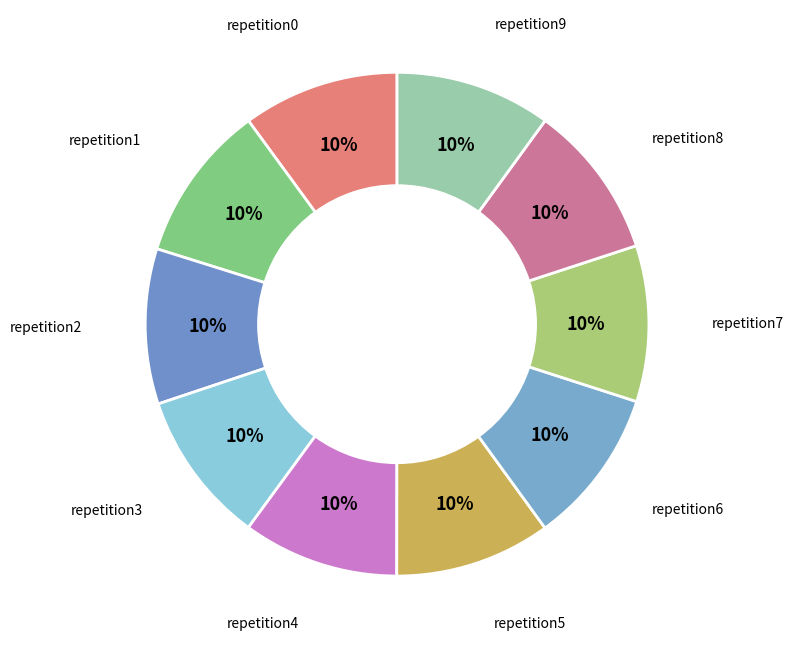

Count the number of slices in the pie.

10